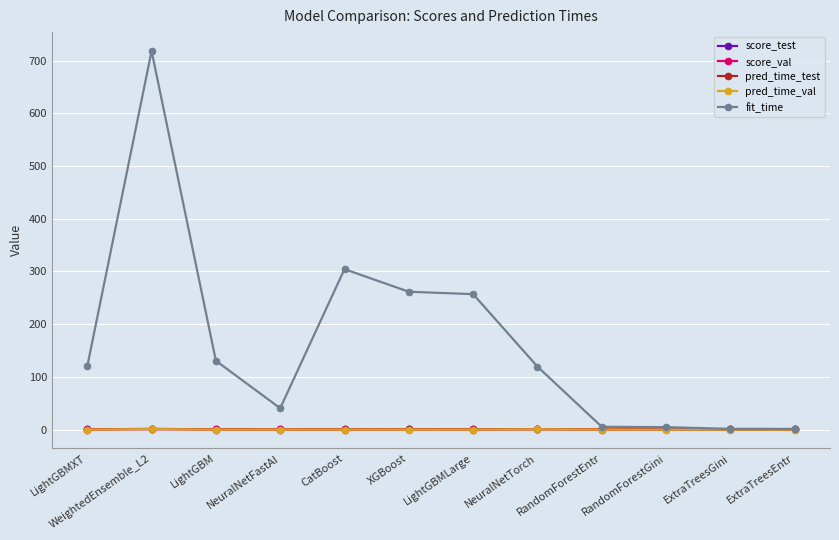

True or false: score_test and pred_time_val cross at least once.

False